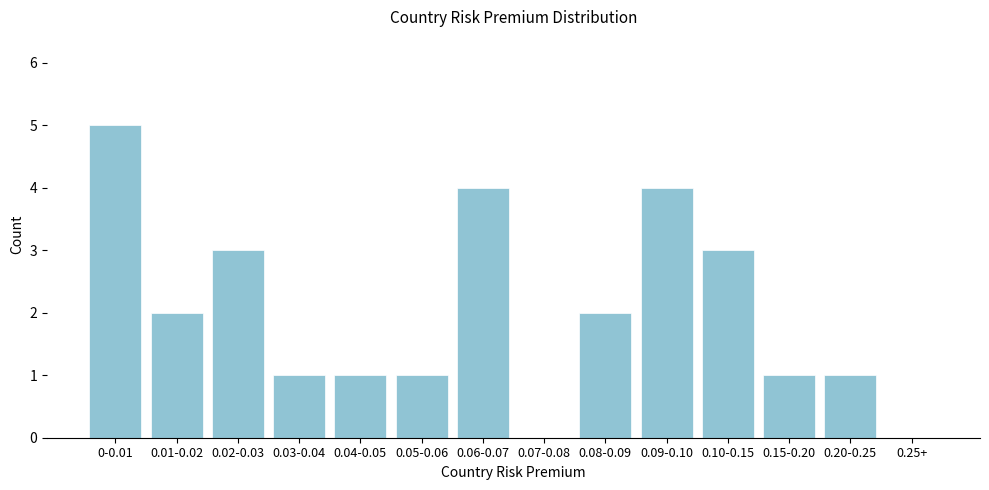

Reading left to right, extract all data points from this chart.

0-0.01=5	0.01-0.02=2	0.02-0.03=3	0.03-0.04=1	0.04-0.05=1	0.05-0.06=1	0.06-0.07=4	0.07-0.08=0	0.08-0.09=2	0.09-0.10=4	0.10-0.15=3	0.15-0.20=1	0.20-0.25=1	0.25+=0